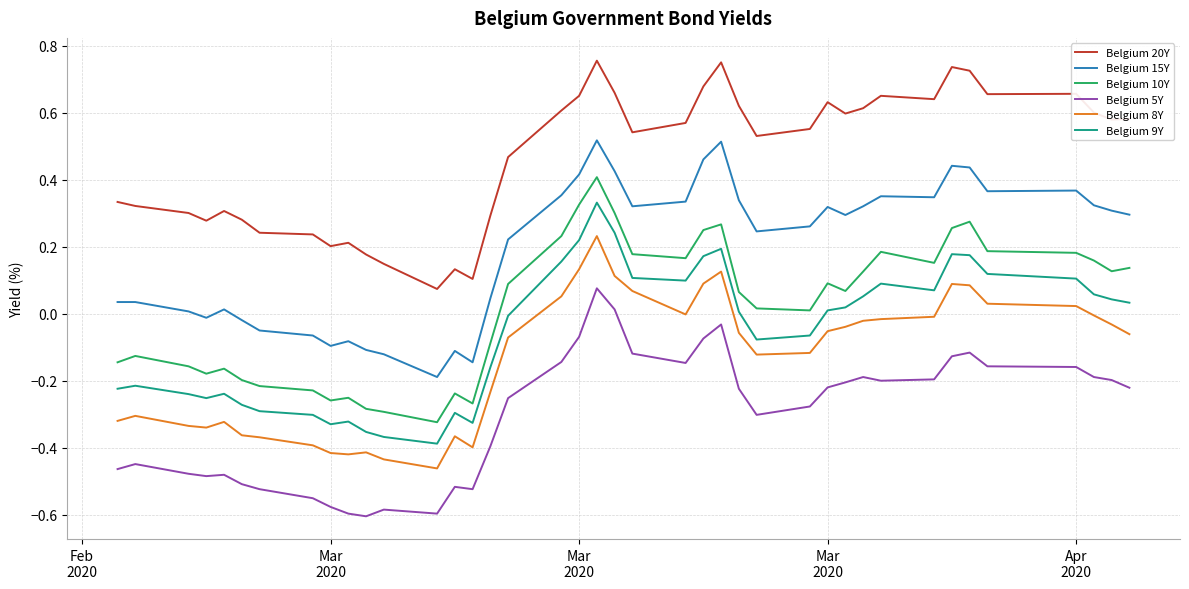

True or false: Belgium 20Y and Belgium 9Y intersect in this chart.

False